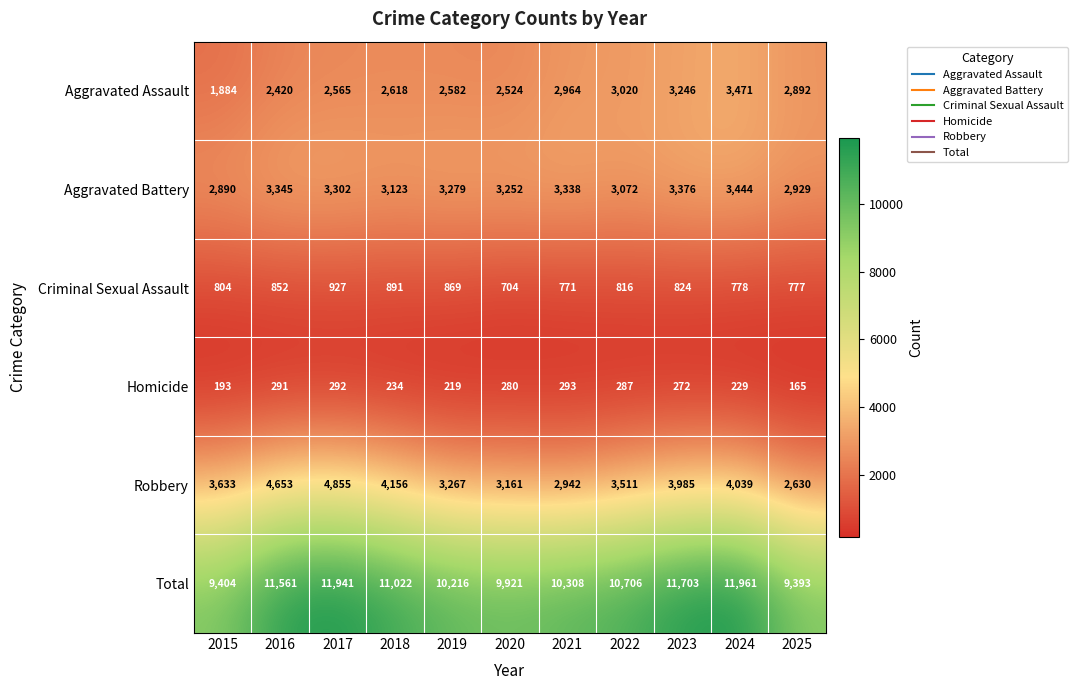

At which label does Total first exceed 10706?

2016